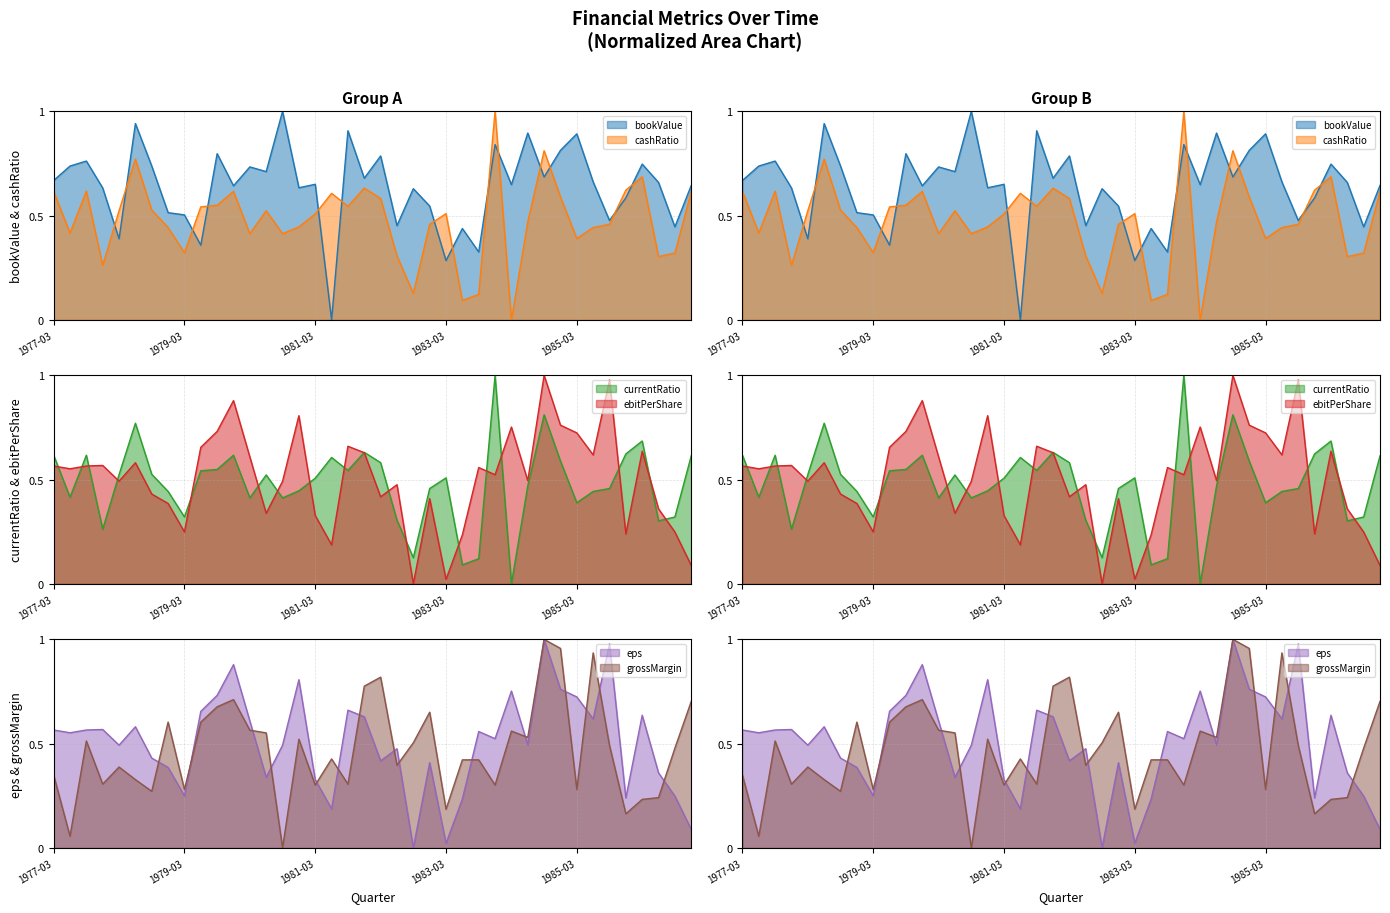

What are all the series names shown in the legend?

bookValue, cashRatio, currentRatio, ebitPerShare, eps, grossMargin